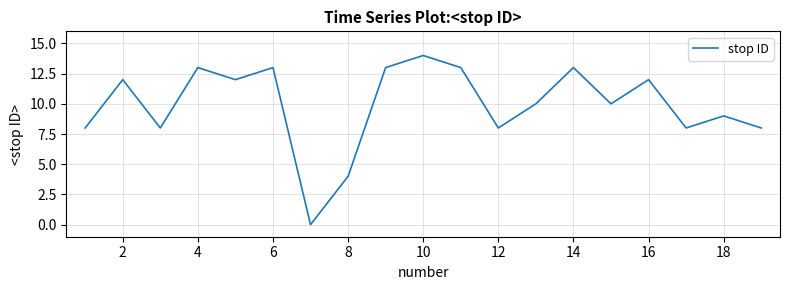

What is the difference between the maximum and minimum values?

14